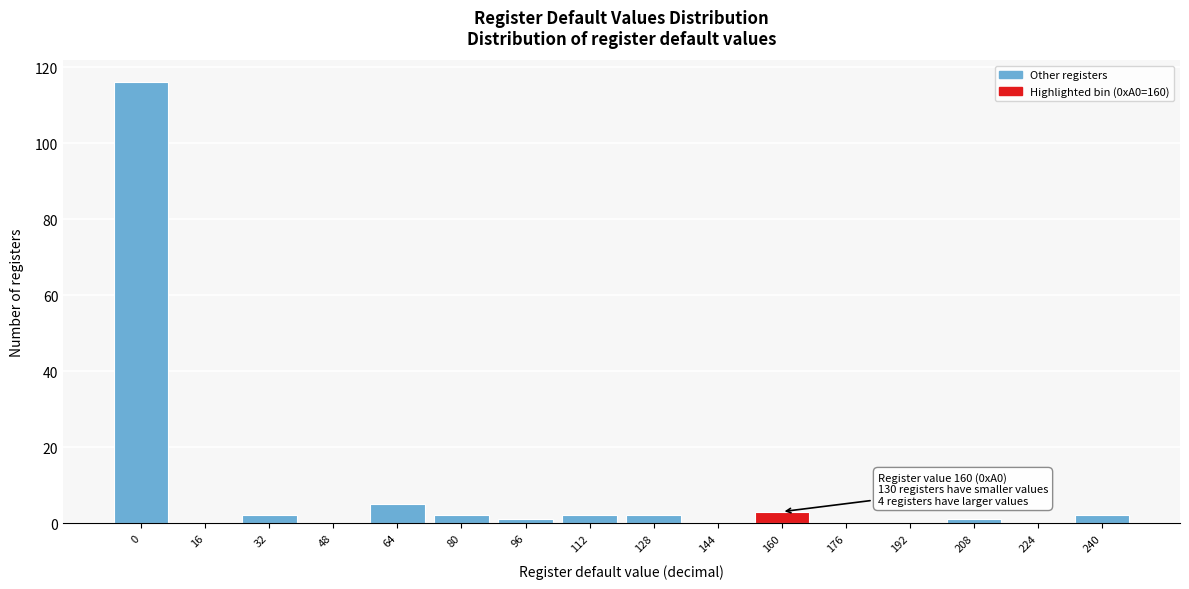

Reading left to right, list all the values displayed in this chart.

0=116	16=0	32=2	48=0	64=5	80=2	96=1	112=2	128=2	144=0	160=3	176=0	192=0	208=1	224=0	240=2